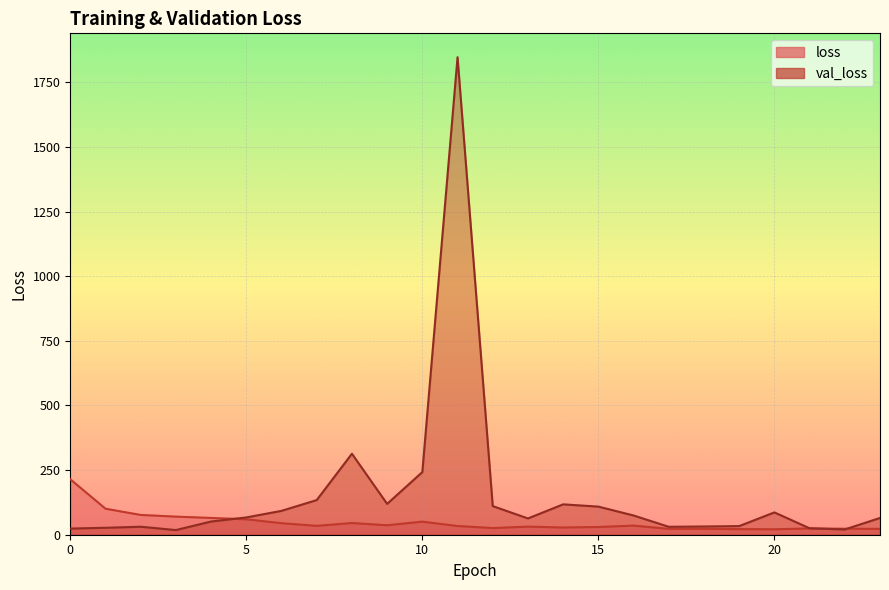

True or false: loss and val_loss intersect in this chart.

True